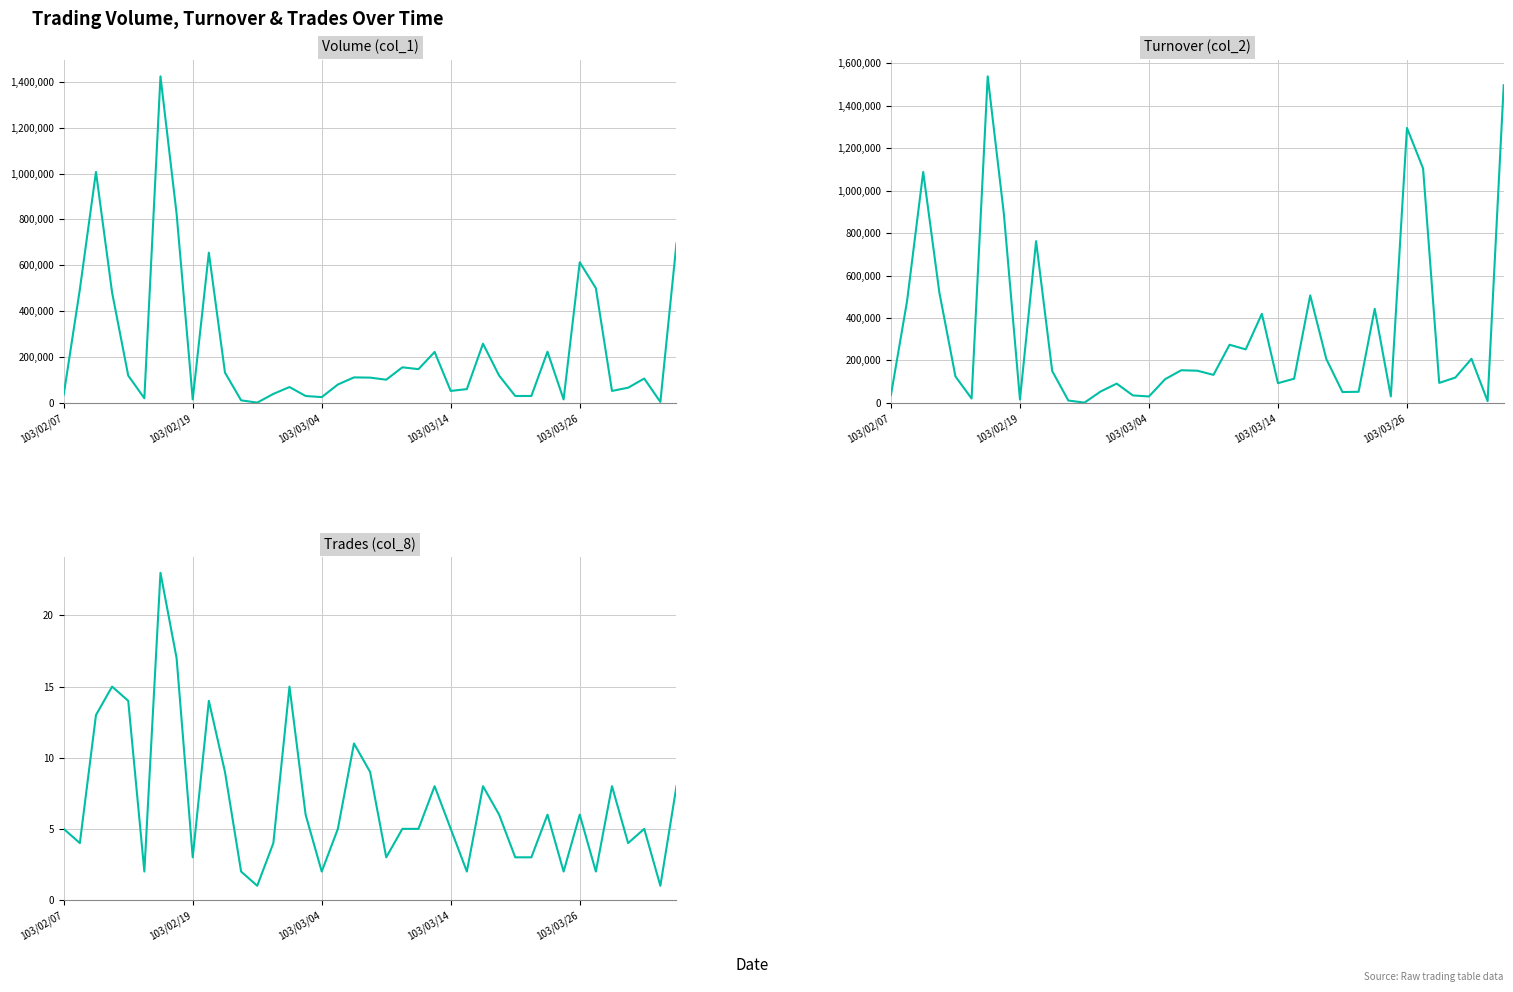

Which series has the widest spread of values?

Turnover (col_2)